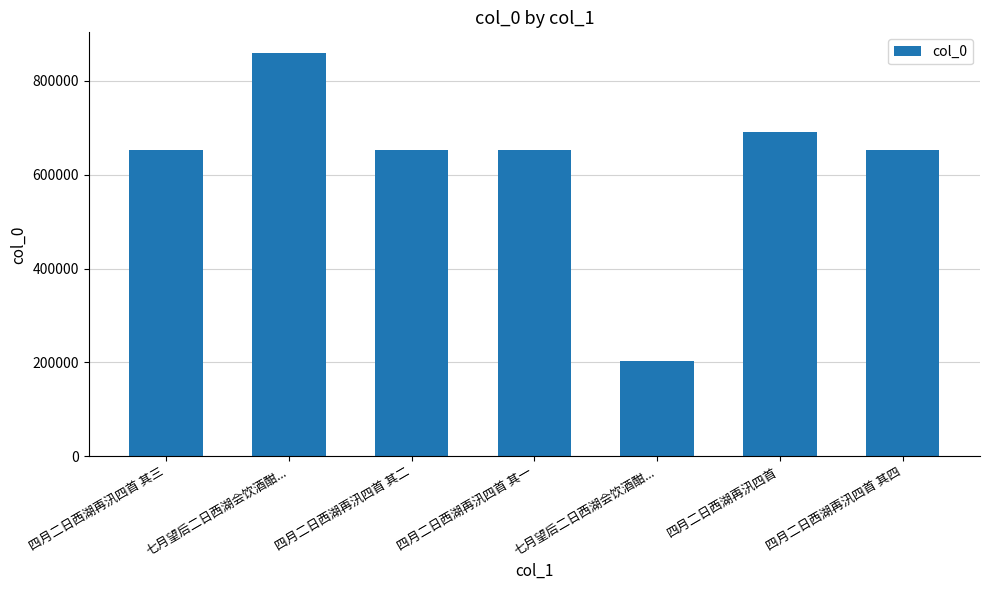

Count the number of categories in the chart.

7